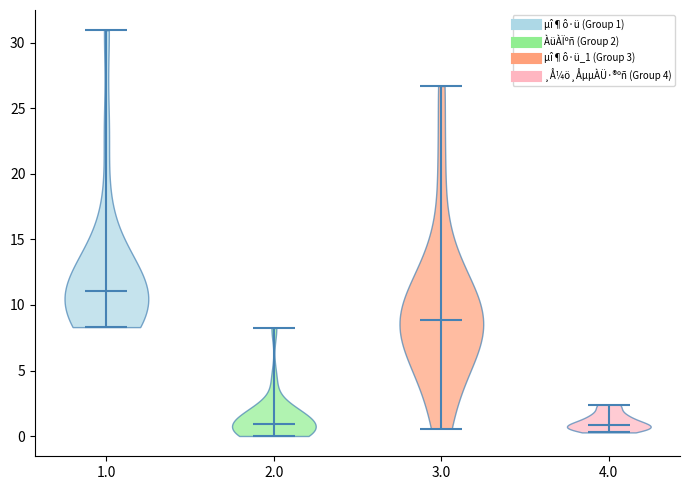

Where does the median line of the violin at x = 3.0 sit on the y-axis? The values are not printed on the chart, so give them approximately, as read against the axis.

9.0